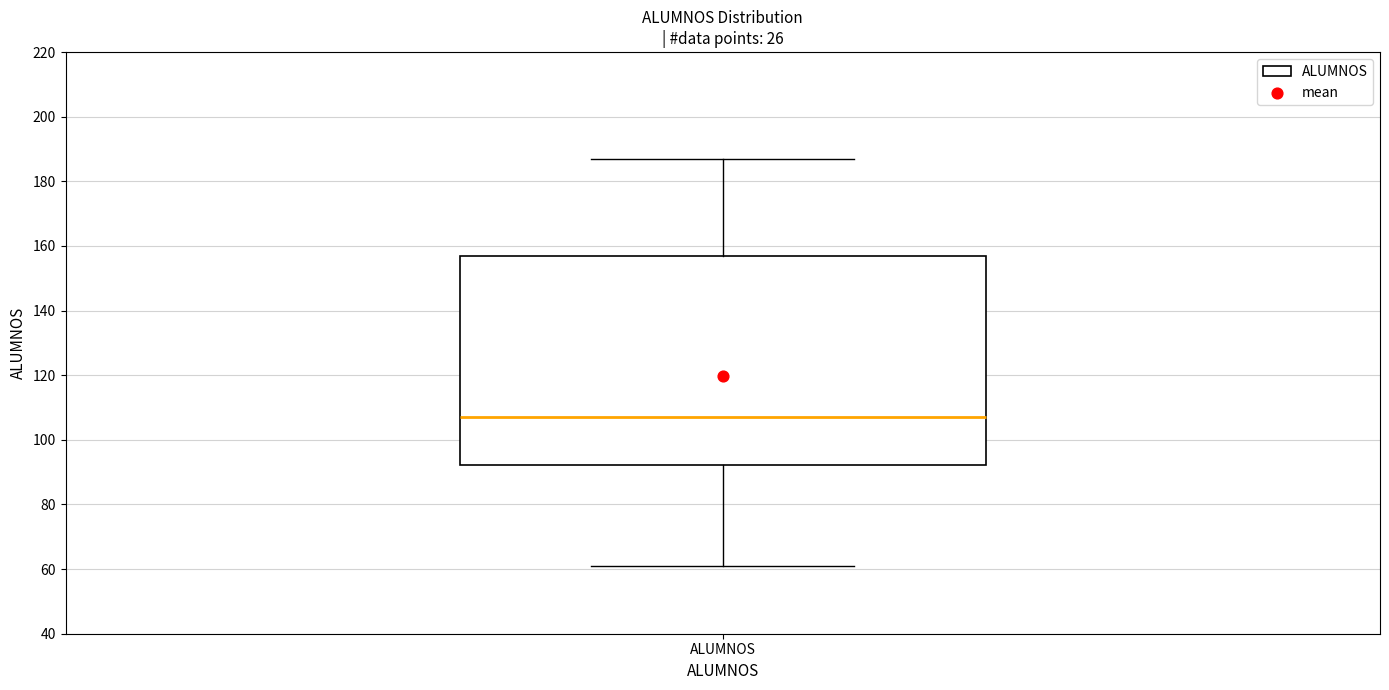

Read this box plot against the y-axis: the position of the median line, the range covered by the box, and the ends of both whiskers. The values are not printed on the chart, so give them approximately, as read against the axis.

median 108, box 92 to 156, whiskers 62 to 188